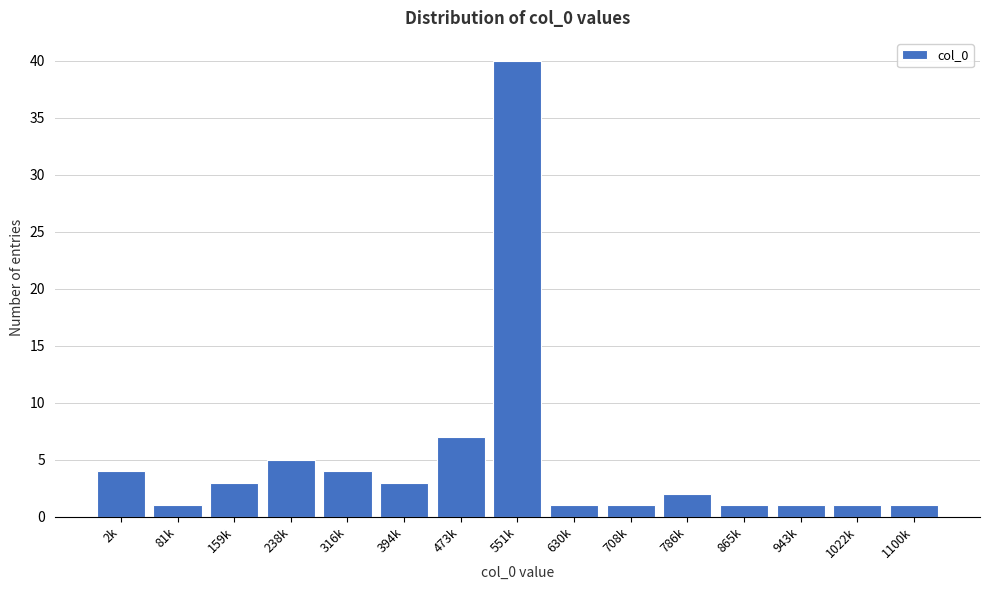

Reading left to right, extract all data points from this chart.

2k=4	81k=1	159k=3	238k=5	316k=4	394k=3	473k=7	551k=40	630k=1	708k=1	786k=2	865k=1	943k=1	1022k=1	1100k=1